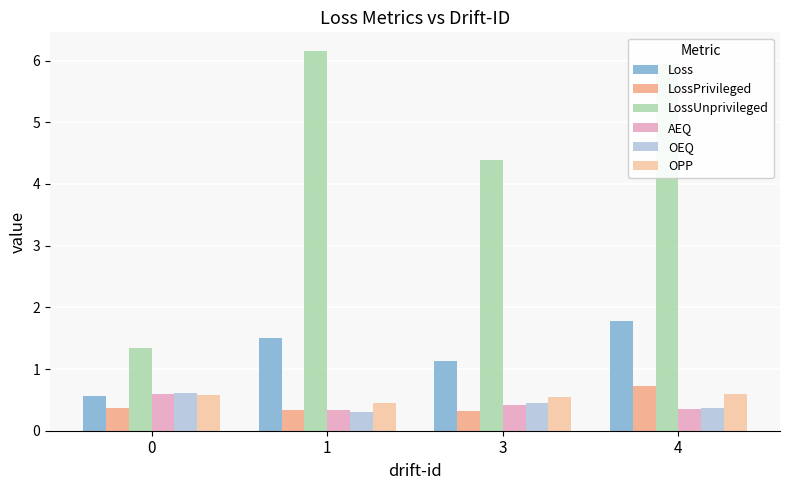

How many OPP values are between 0 and 1?

4